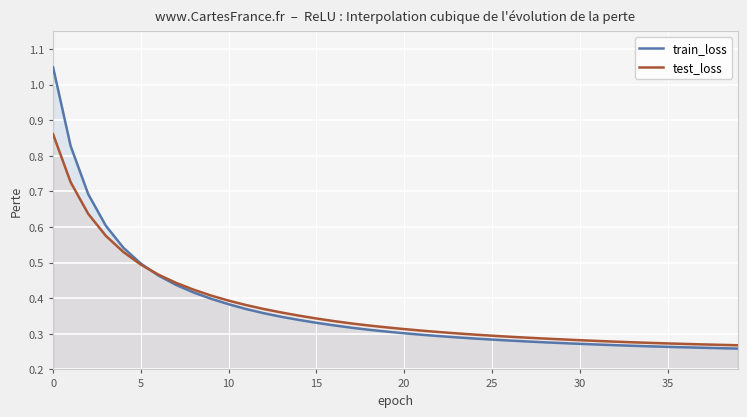

The test_loss series shows 0.4 at 35. True or false?

False